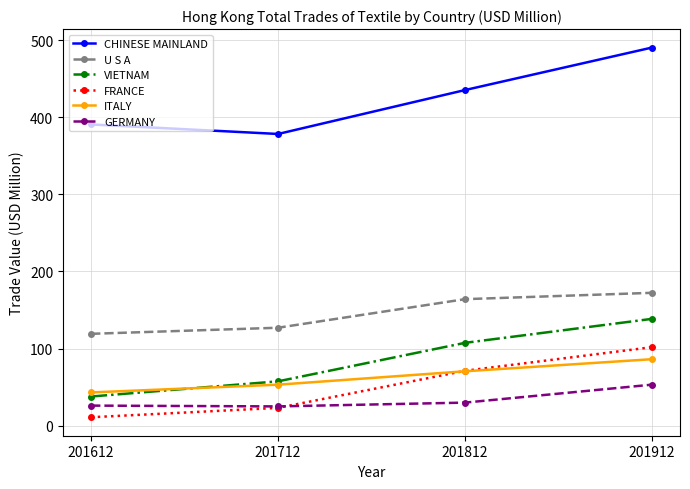

What are all the series names shown in the legend?

CHINESE MAINLAND, U S A, VIETNAM, FRANCE, ITALY, GERMANY